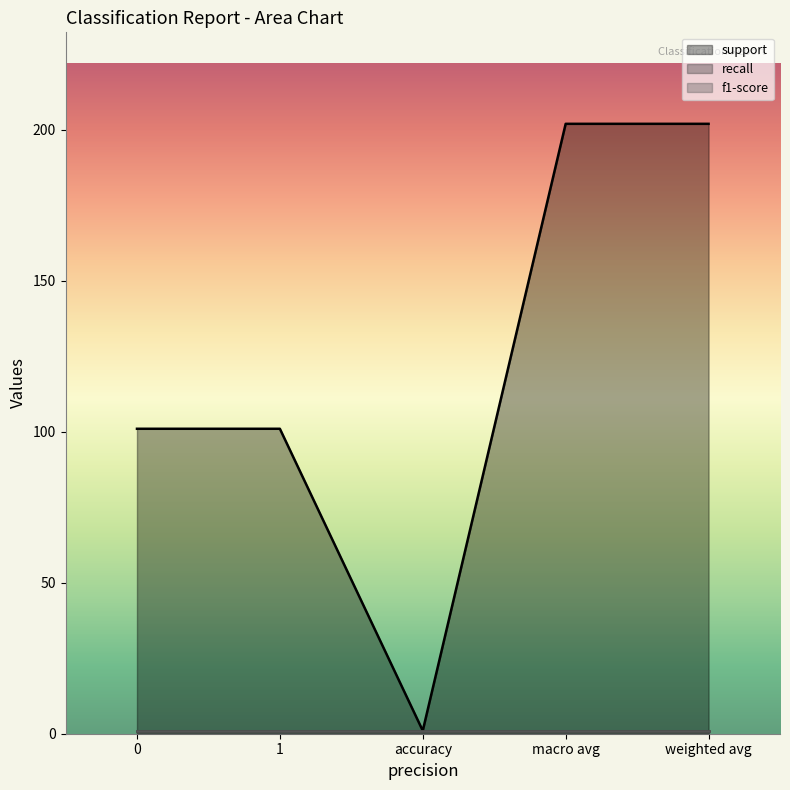

True or false: f1-score and recall cross at least once.

False